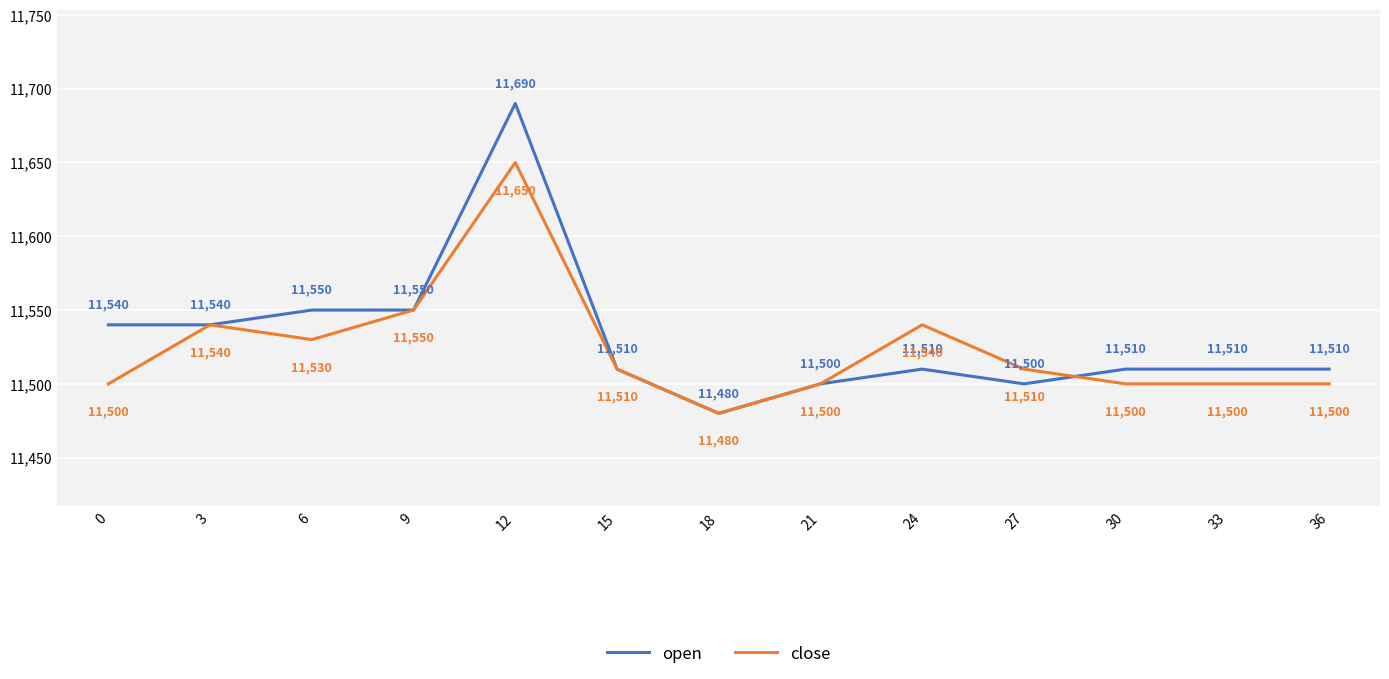

Reading left to right, list all the values displayed in this chart.

open: 11540	11540	11550	11550	11690	11510	11480	11500	11510	11500	11510	11510	11510
close: 11500	11540	11530	11550	11650	11510	11480	11500	11540	11510	11500	11500	11500